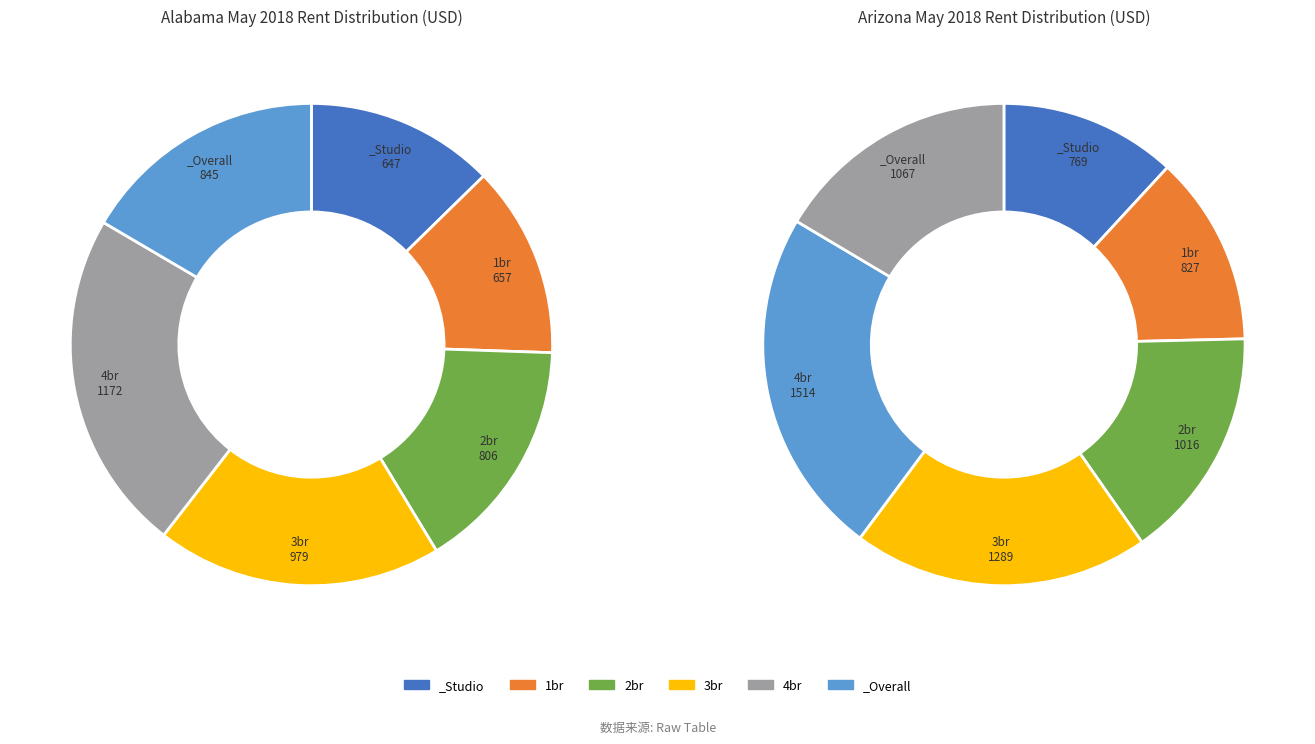

What portion of the pie excludes 1br?

87.2%